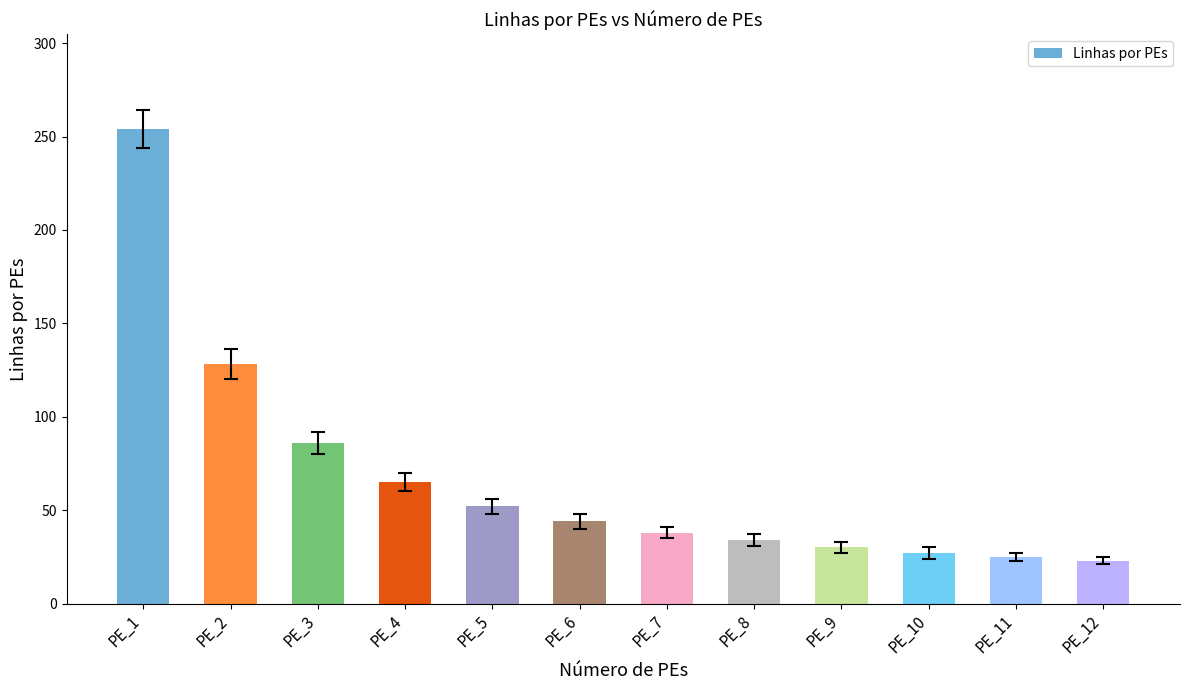

Is it true that the value at PE_11 is 41?

False